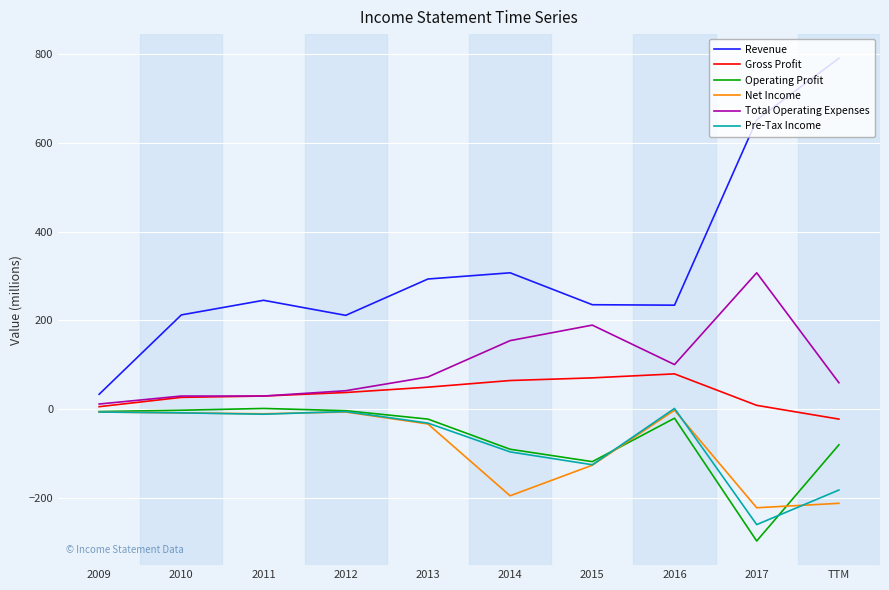

The Total Operating Expenses series shows 100 at 2016. True or false?

True